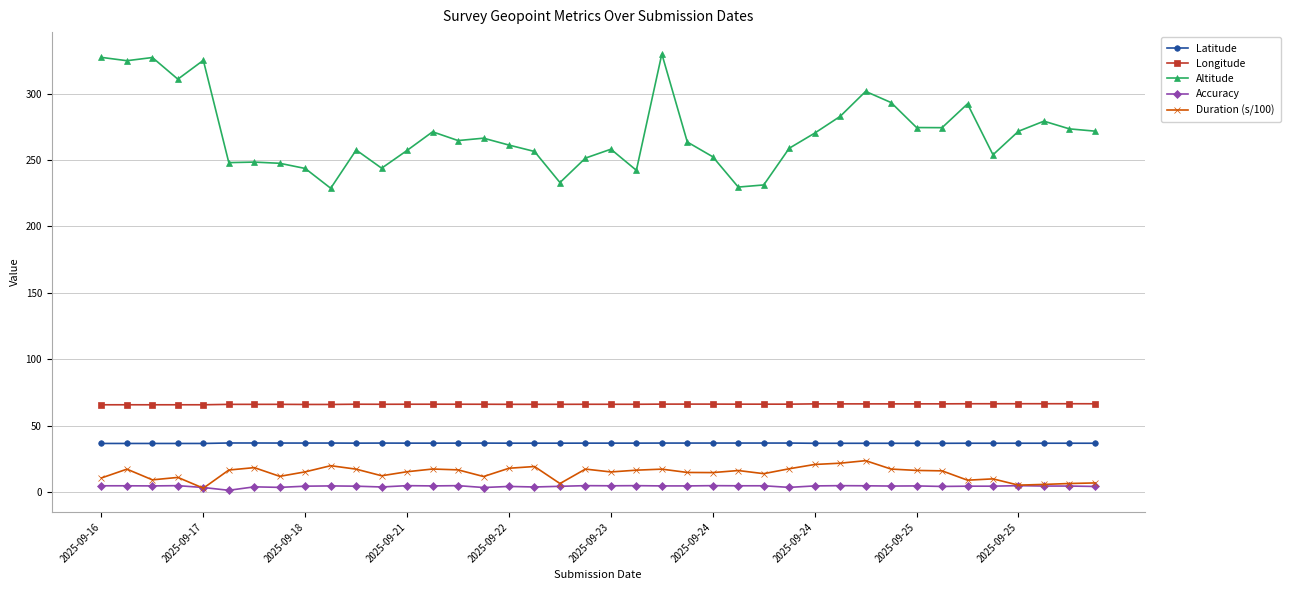

Which series has the largest total across all categories?

Altitude